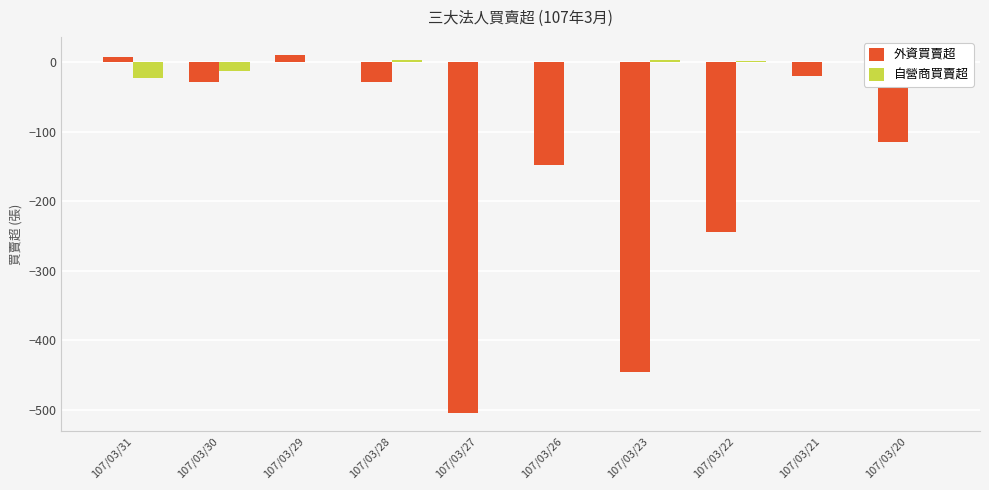

Is it true that 外資買賣超 equals -671 at 107/03/23?

False